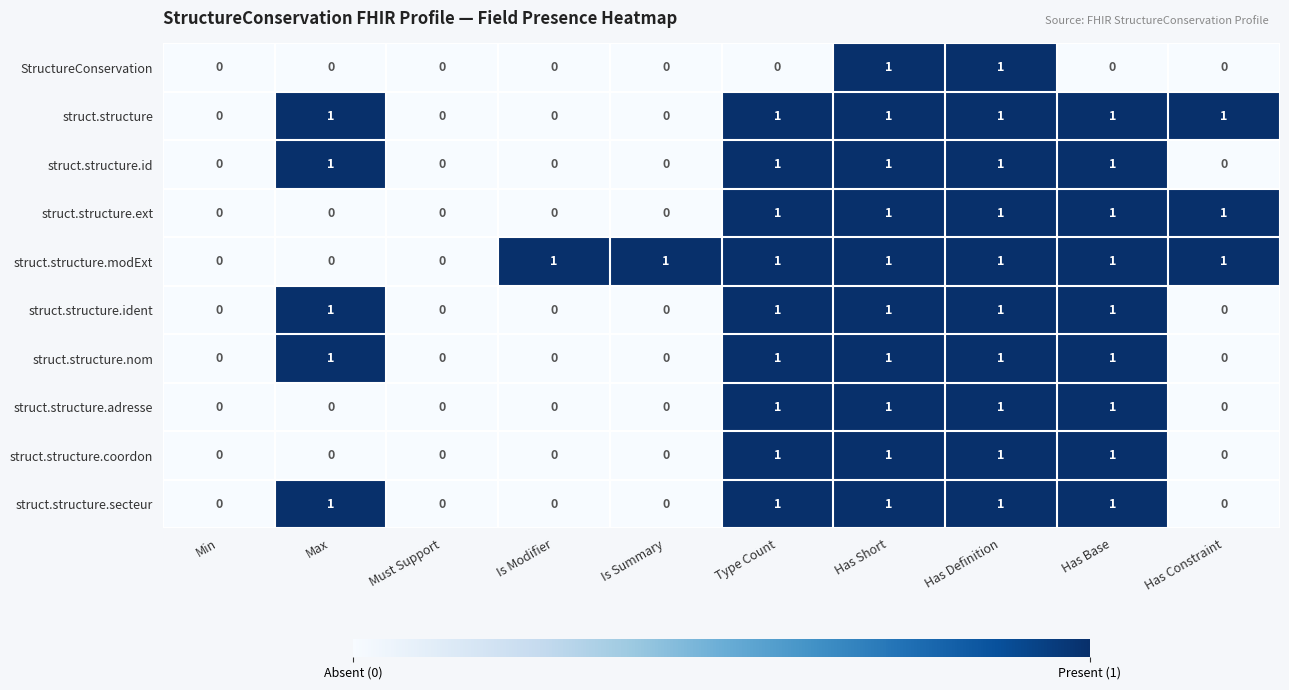

Which series has the largest total across all categories?

struct.structure.modExt